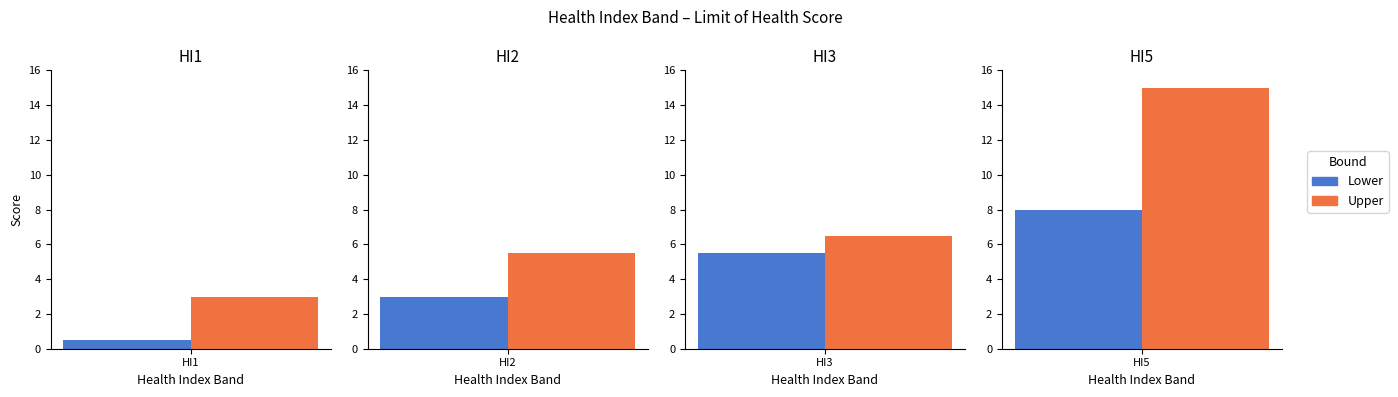

What is the highest value of the Upper series?

15.0